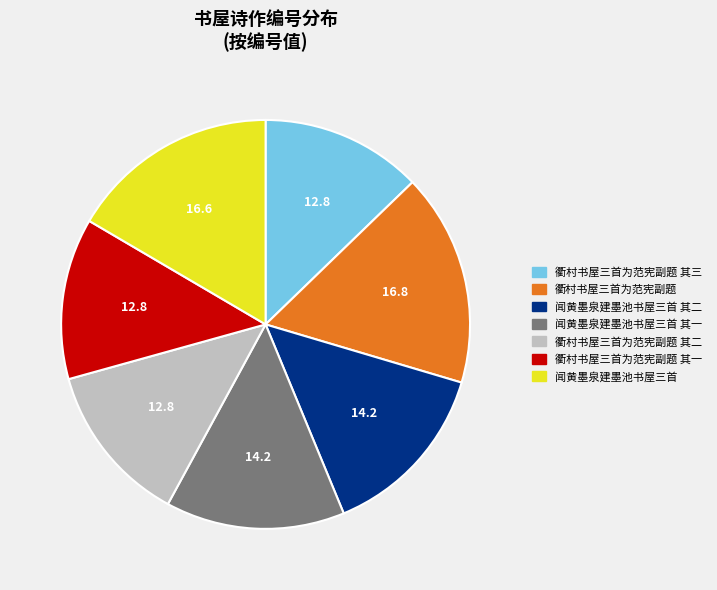

Is there any slice that represents more than half of the pie?

No